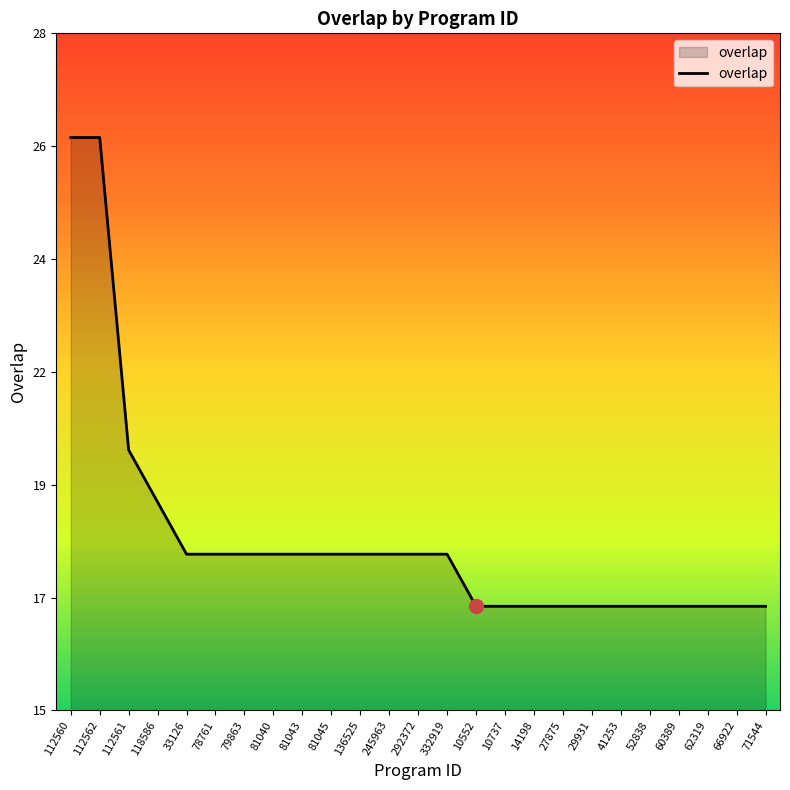

Does the chart have visible grid lines?

No